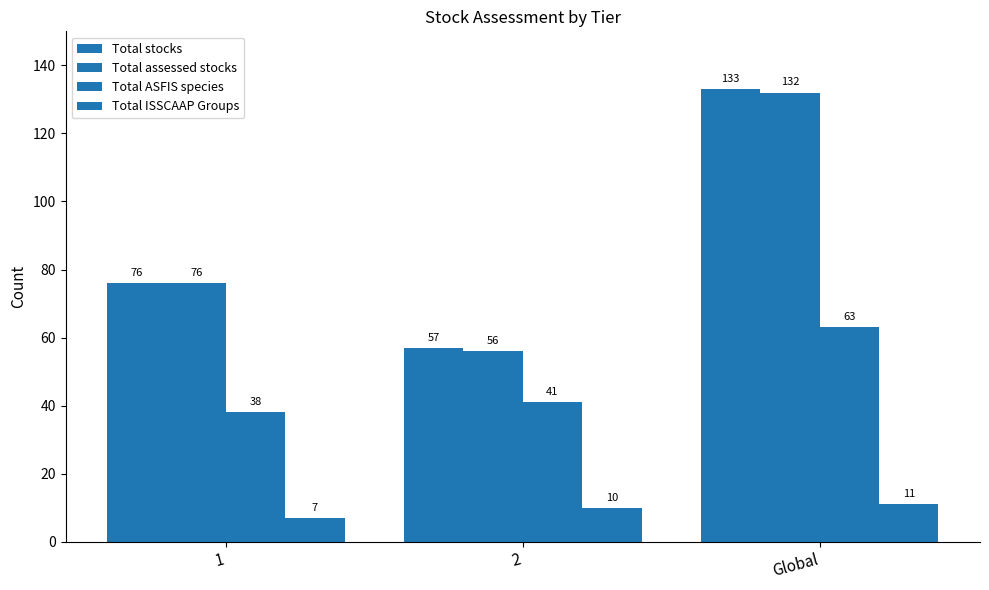

Where is Total ASFIS species nearest to the value 50?

2